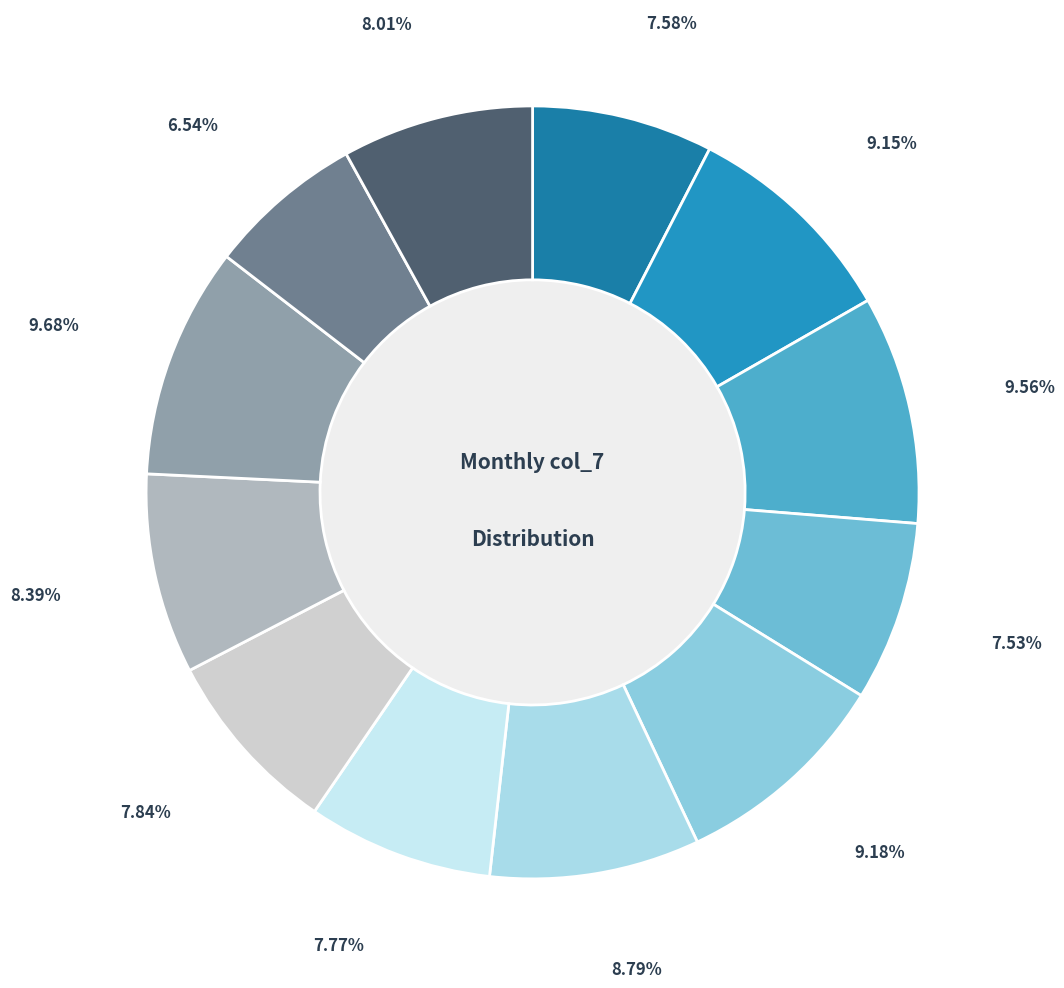

Is it true that December is 8% of the pie?

True